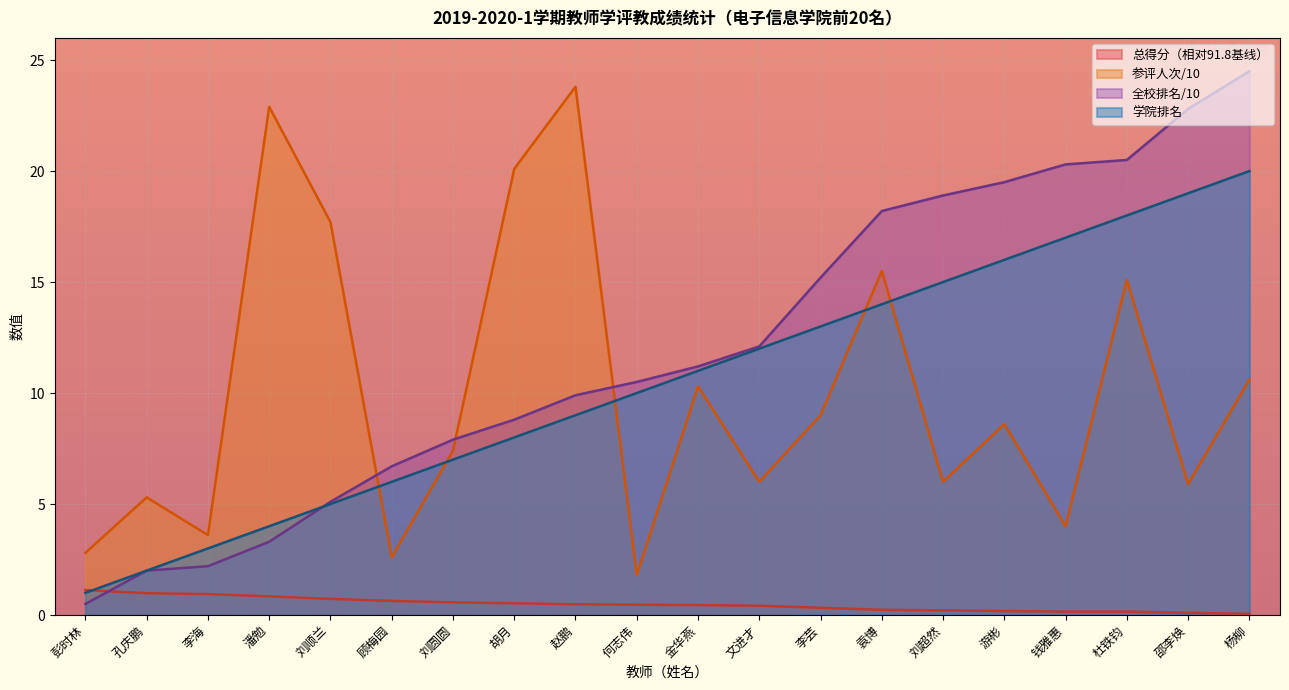

What is the difference between the highest and lowest values at 邵李焕?

22.7